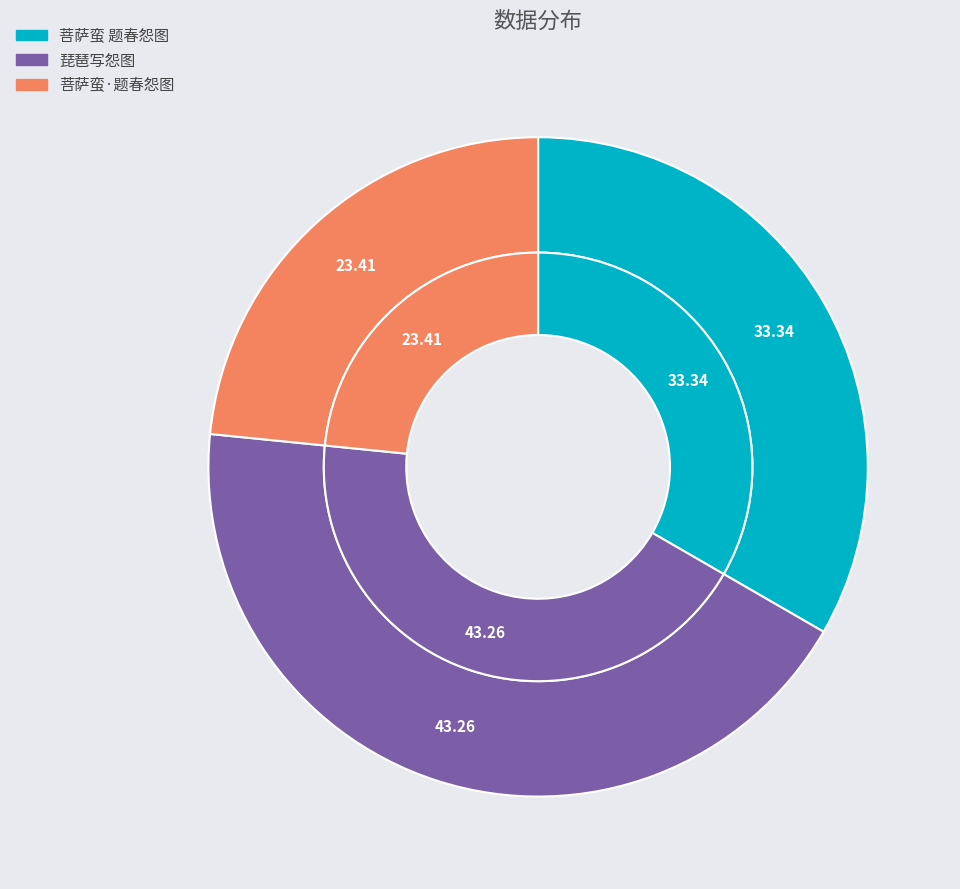

To the nearest percent, what is the combined percentage of 琵琶写怨图 and 菩萨蛮·题春怨图?

67%